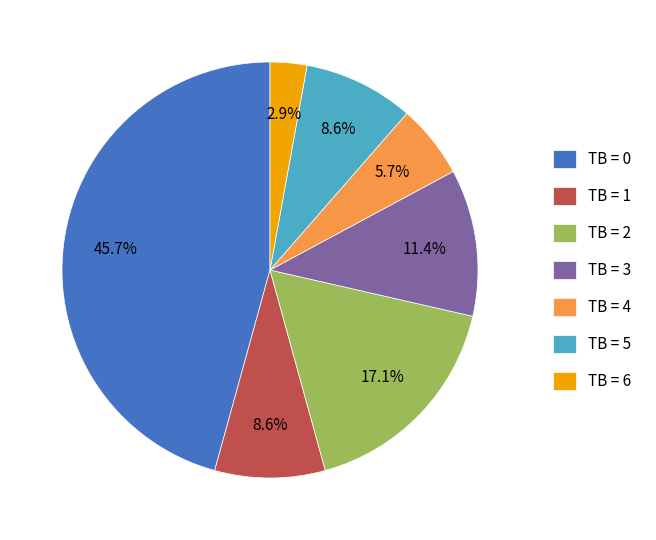

Is TB = 5 the majority of the pie?

No